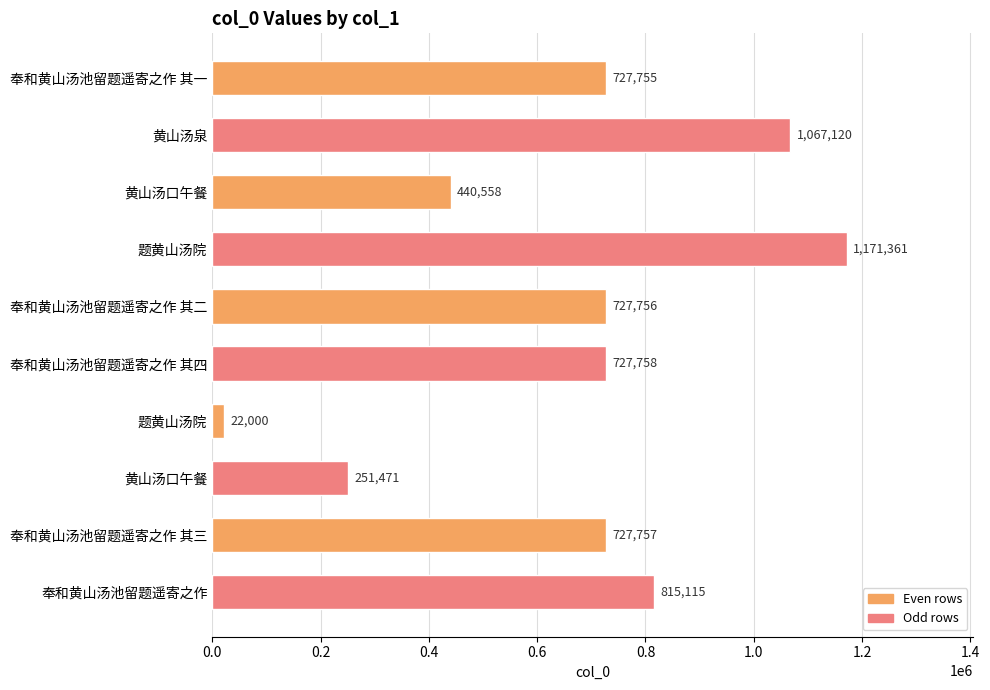

How many values are below 727757?

5